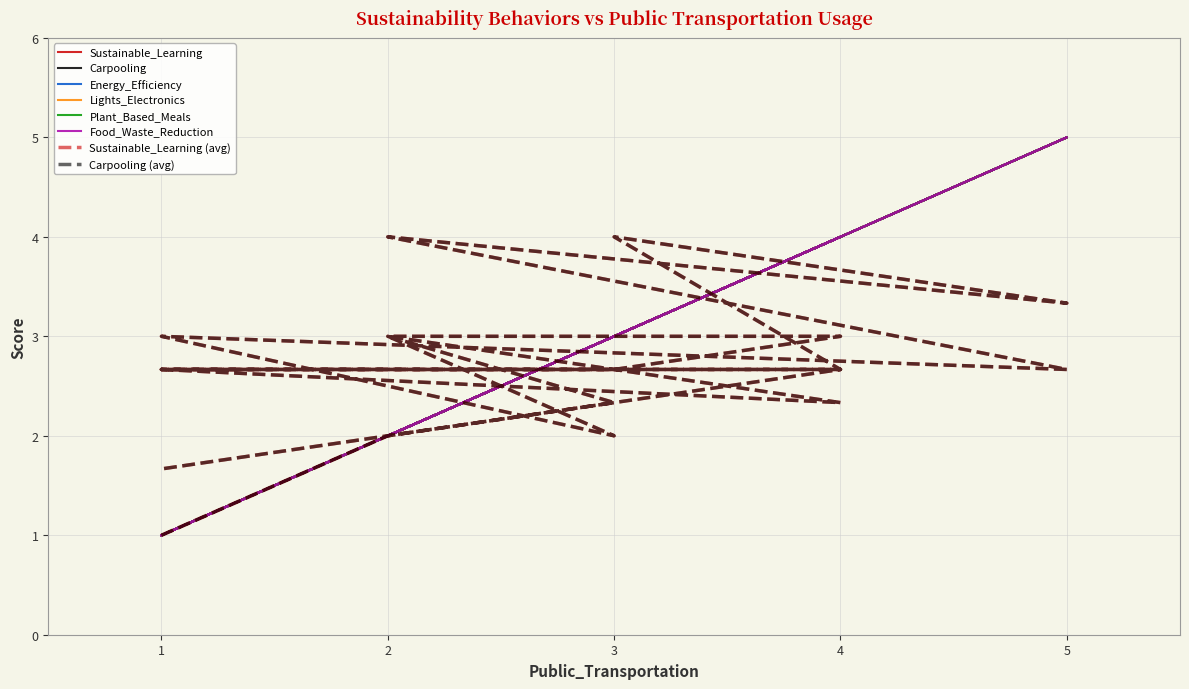

True or false: Energy_Efficiency and Sustainable_Learning cross at least once.

False